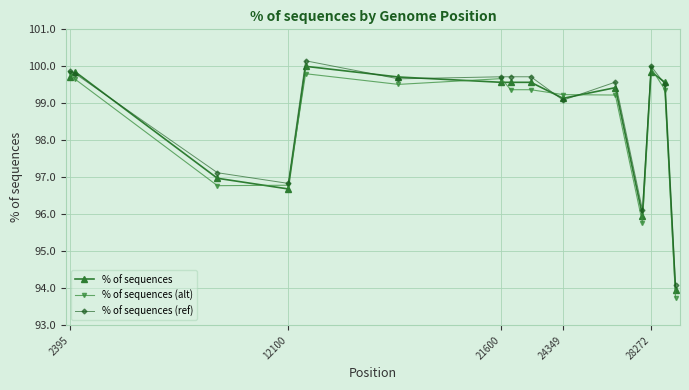

What is the difference between the maximum and minimum values in the % of sequences (ref) series?

6.1